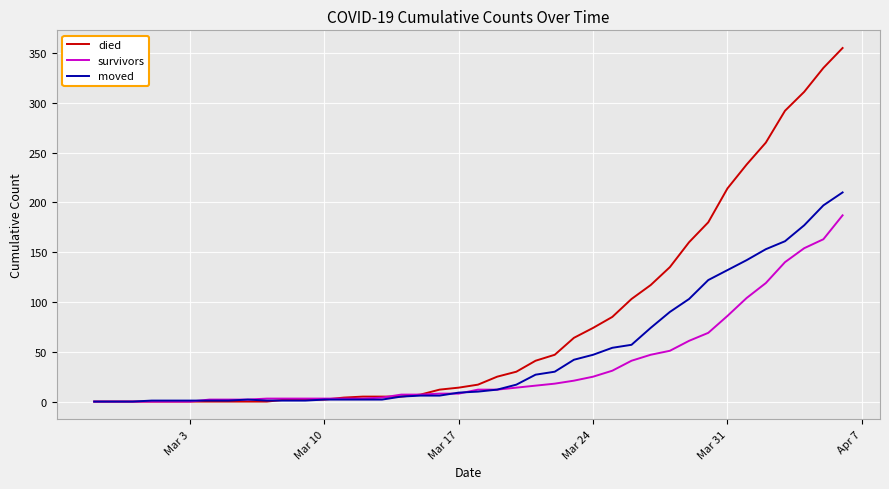

Rank the series by their average value, from lowest to highest.

survivors, moved, died